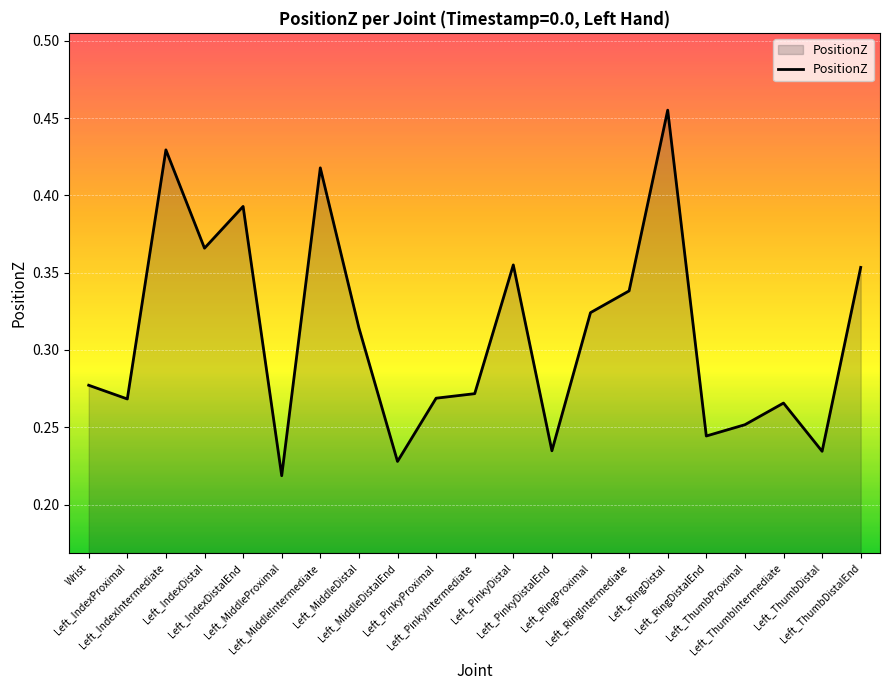

Where is the first local minimum?

Left_IndexProximal